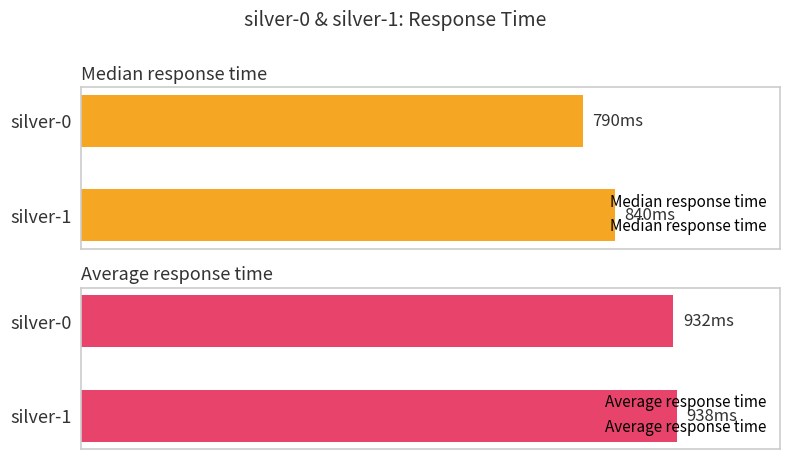

Reading right to left, list all the values displayed in this chart.

Median response time: 840	790
Average response time: 938	932